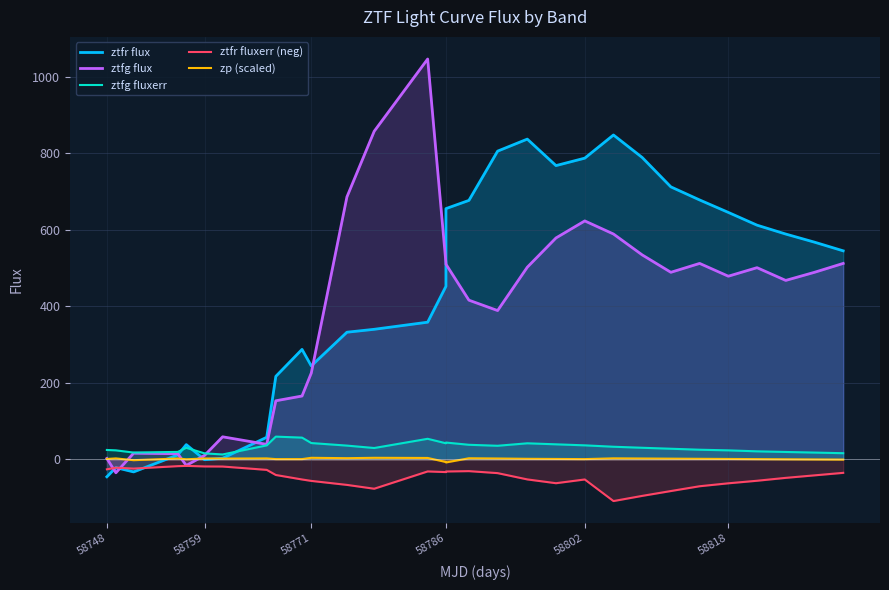

Which series has the largest total across all categories?

ztfr flux